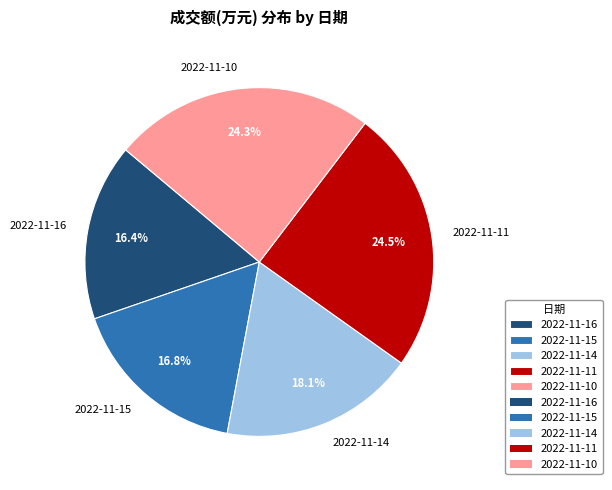

Between 2022-11-16 and 2022-11-10, which is larger?

2022-11-10